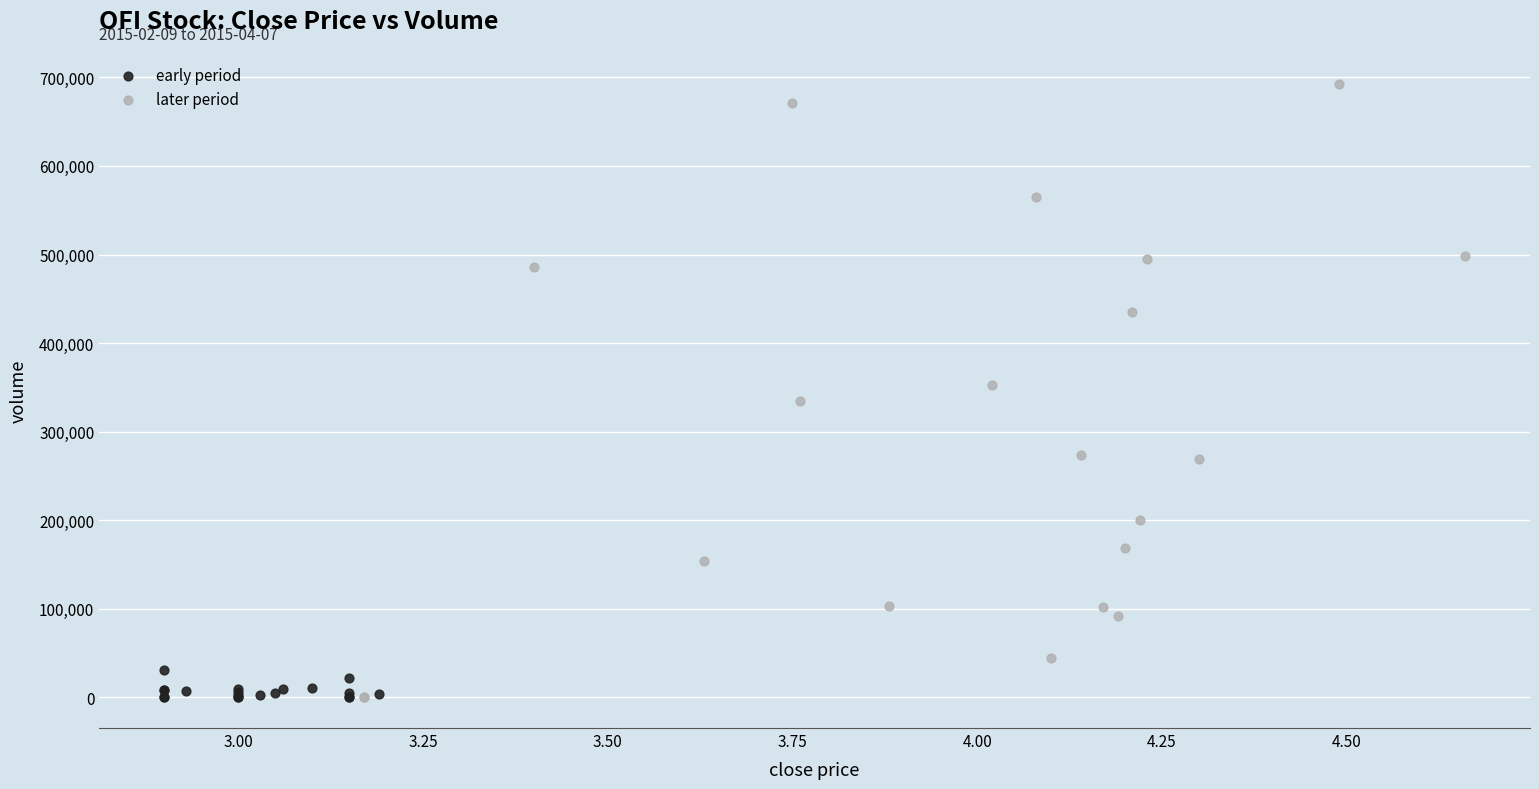

Which series reaches the maximum Y coordinate?

later period